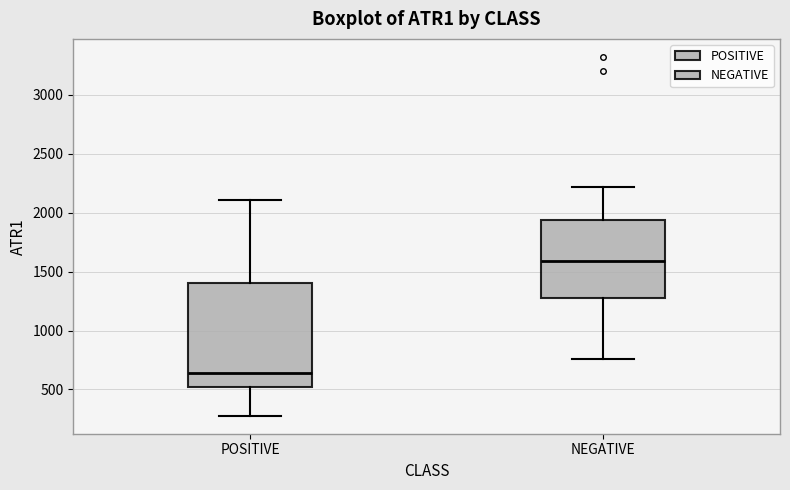

Where does the lower whisker of the box for NEGATIVE end on the y-axis? The values are not printed on the chart, so give them approximately, as read against the axis.

750